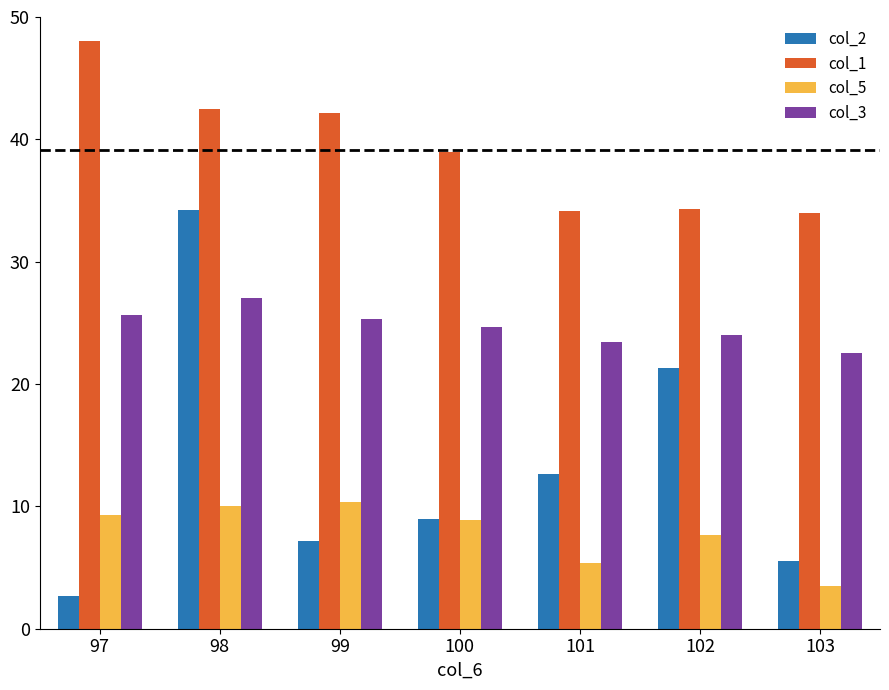

Are the bars grouped side by side (vs. stacked)?

Yes